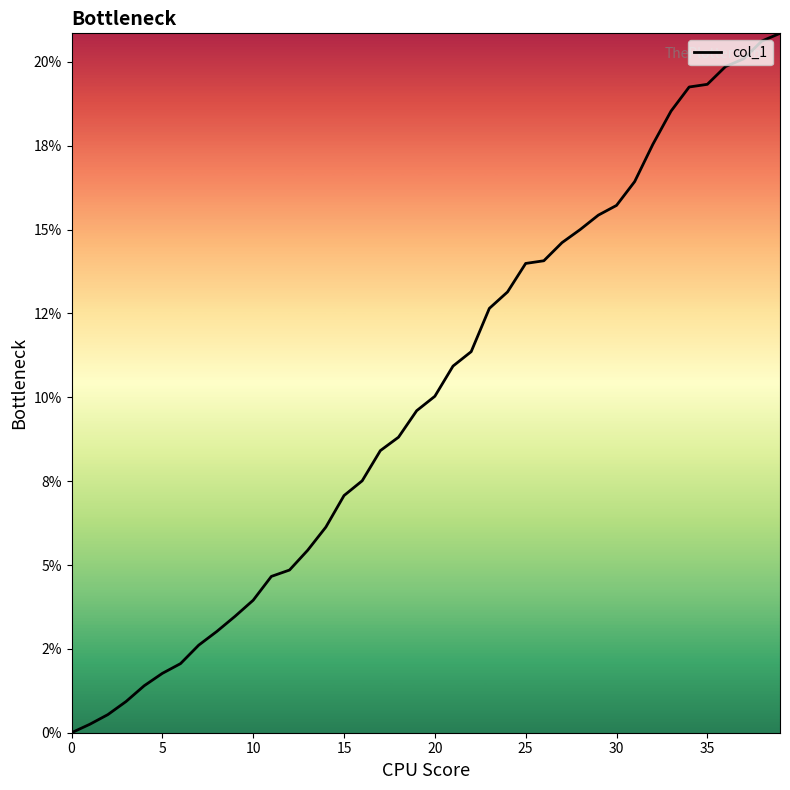

Does the chart display data point markers on the line(s)?

No